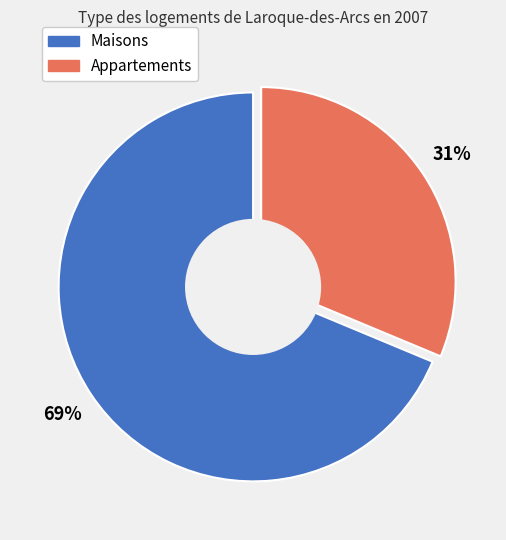

What is the ratio of the value at Maisons to the value at Appartements?

2.2